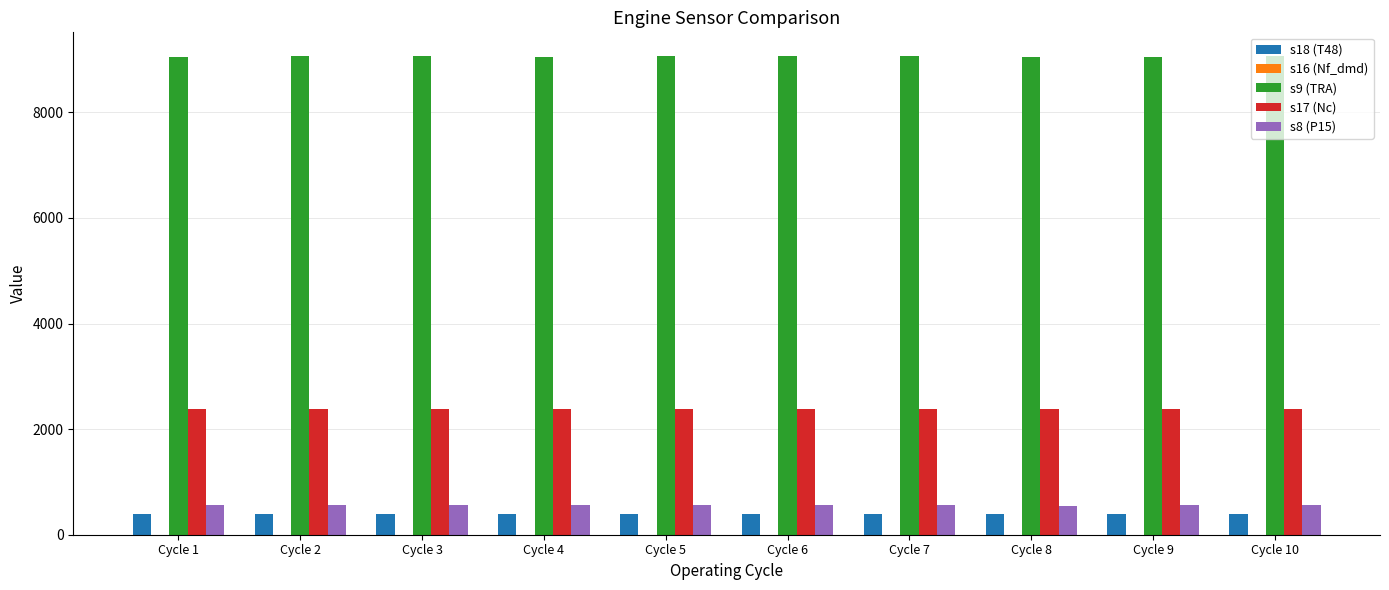

The value of s17 (Nc) at Cycle 10 is 2388.1. True or false?

True